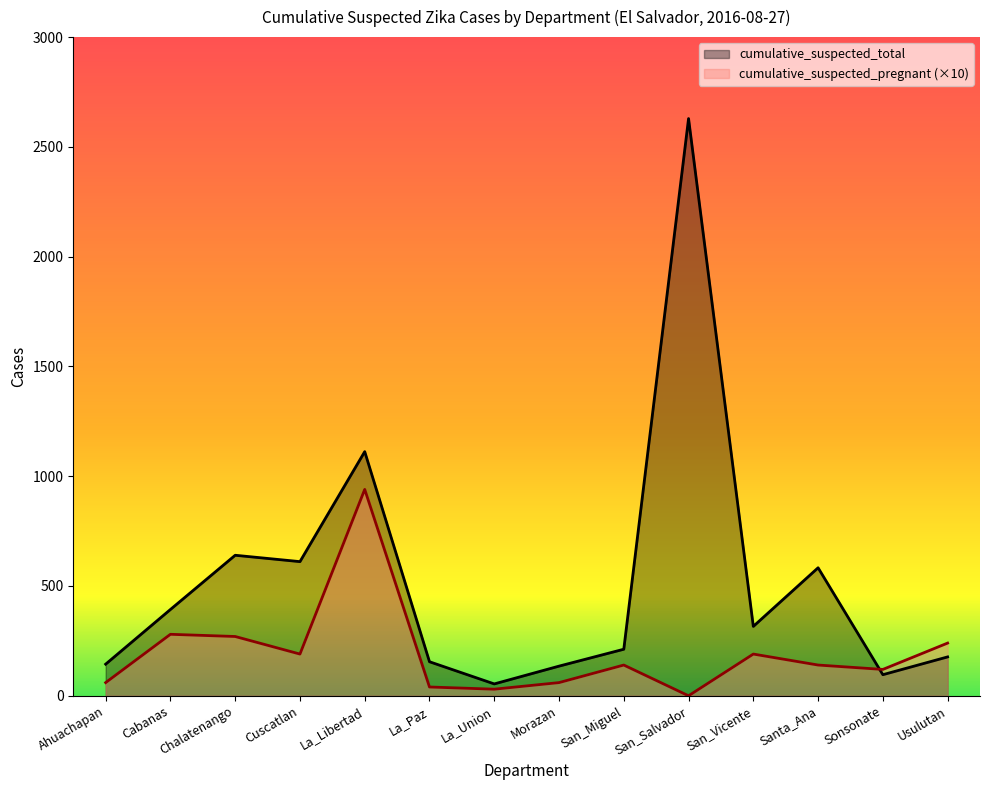

Reading left to right, what are all the values shown in this chart?

cumulative_suspected_total: Ahuachapan=144	Cabanas=393	Chalatenango=640	Cuscatlan=611	La_Libertad=1112	La_Paz=155	La_Union=54	Morazan=135	San_Miguel=212	San_Salvador=2629	San_Vicente=316	Santa_Ana=583	Sonsonate=96	Usulutan=177
cumulative_suspected_pregnant: Ahuachapan=60	Cabanas=280	Chalatenango=270	Cuscatlan=190	La_Libertad=940	La_Paz=40	La_Union=30	Morazan=60	San_Miguel=140	San_Salvador=0	San_Vicente=190	Santa_Ana=140	Sonsonate=120	Usulutan=240